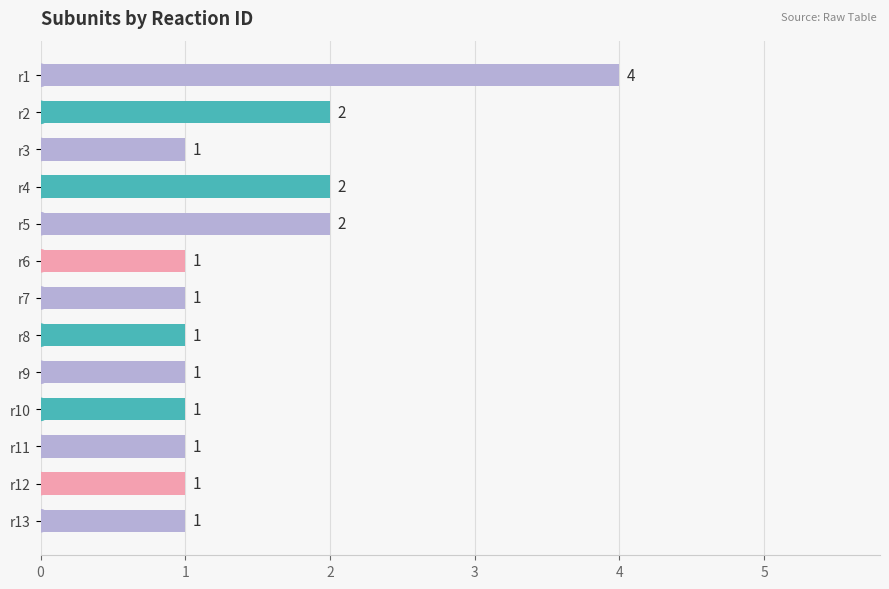

Reading top to bottom, extract all data points from this chart.

r1=4	r2=2	r3=1	r4=2	r5=2	r6=1	r7=1	r8=1	r9=1	r10=1	r11=1	r12=1	r13=1